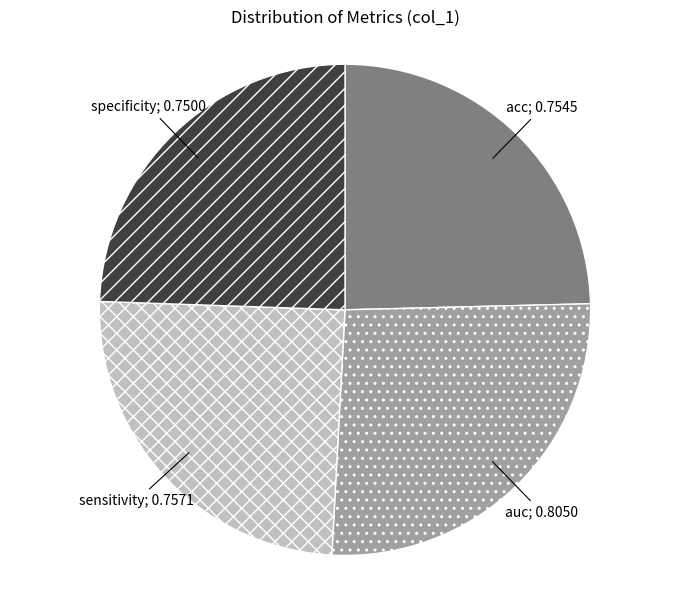

Does any single category account for the majority?

No